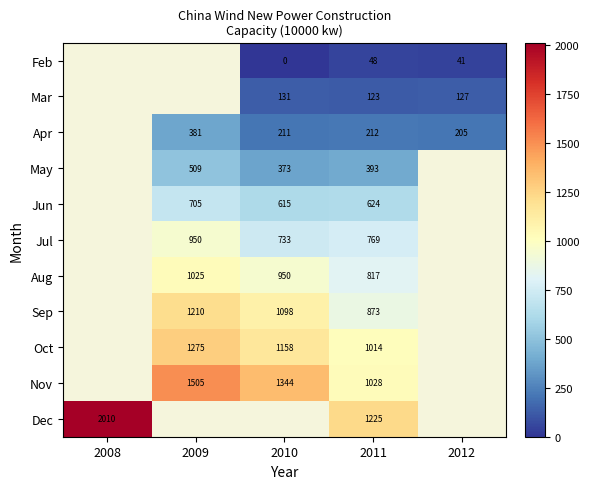

Rank the series at 2011 from highest to lowest value.

Dec, Nov, Oct, Sep, Aug, Jul, Jun, May, Apr, Mar, Feb